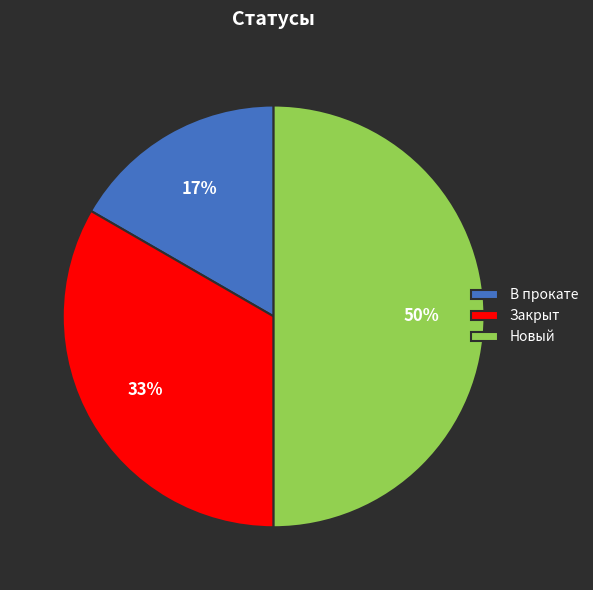

Does Закрыт represent more than half of the total?

No